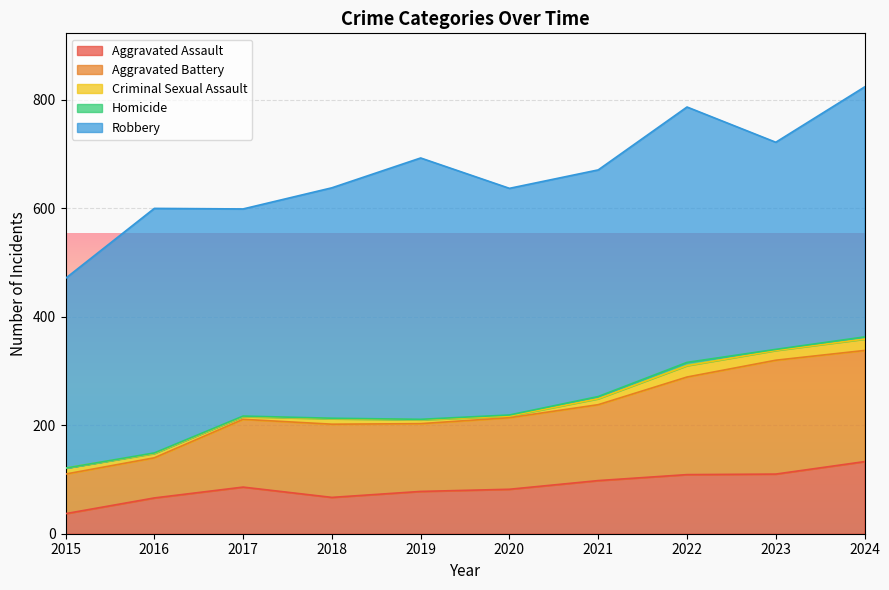

True or false: Aggravated Battery has a value of 183 at 2020.

False